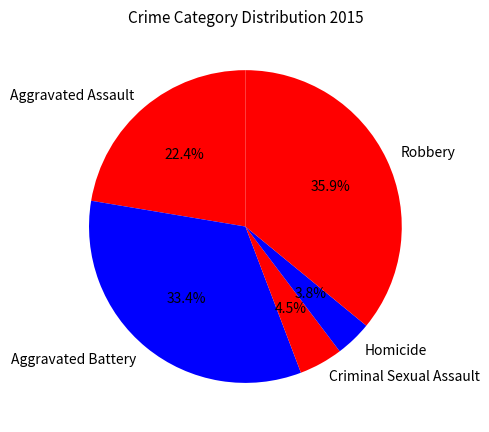

Approximately how many times larger is the value at Homicide compared to Aggravated Assault?

0.2